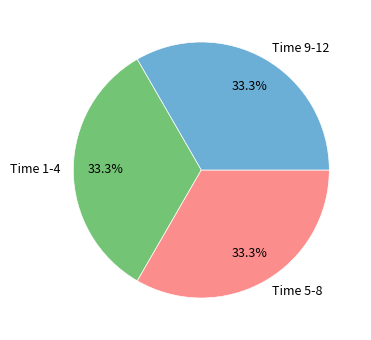

How many slices are in this pie chart?

3